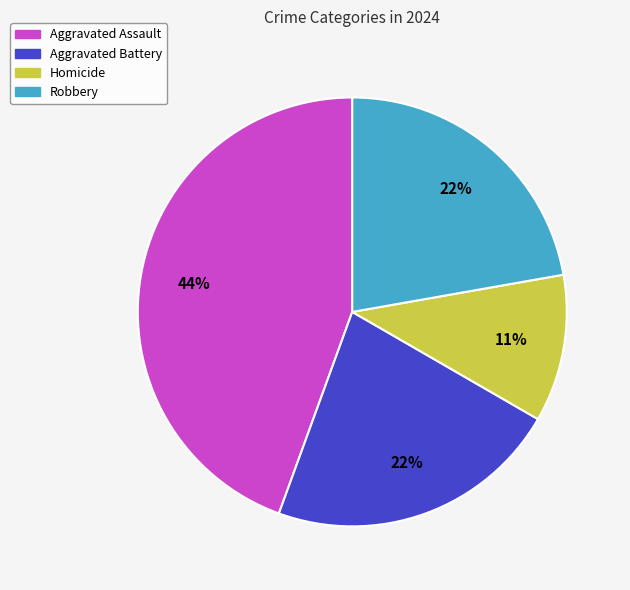

Is it true that Aggravated Battery is 22% of the pie?

True